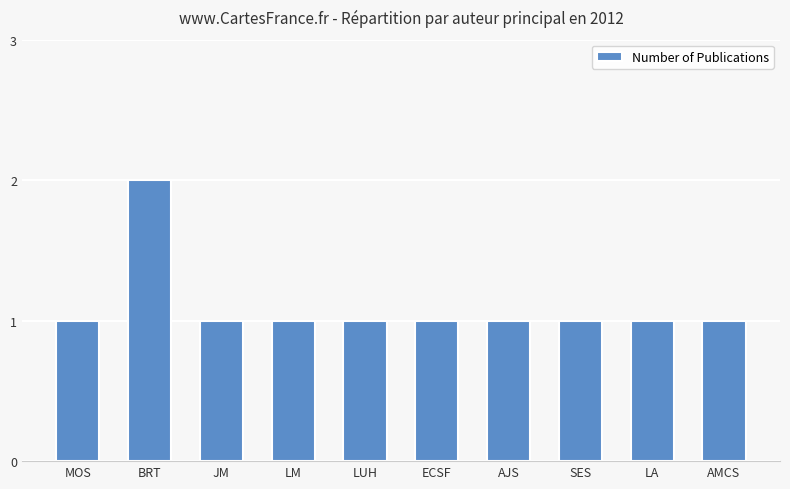

What is the sum of all values?

11